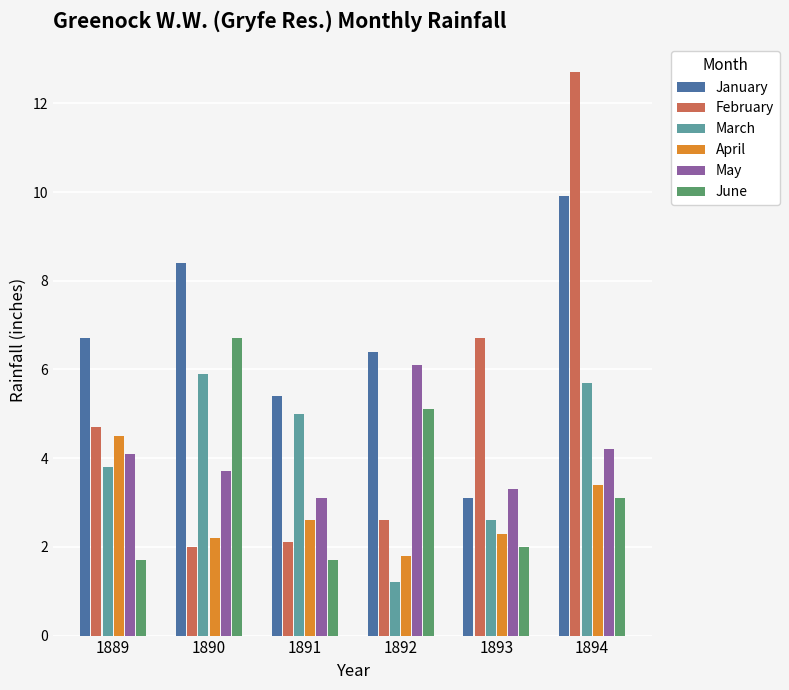

The value of March at 1891 is 5.0. True or false?

True